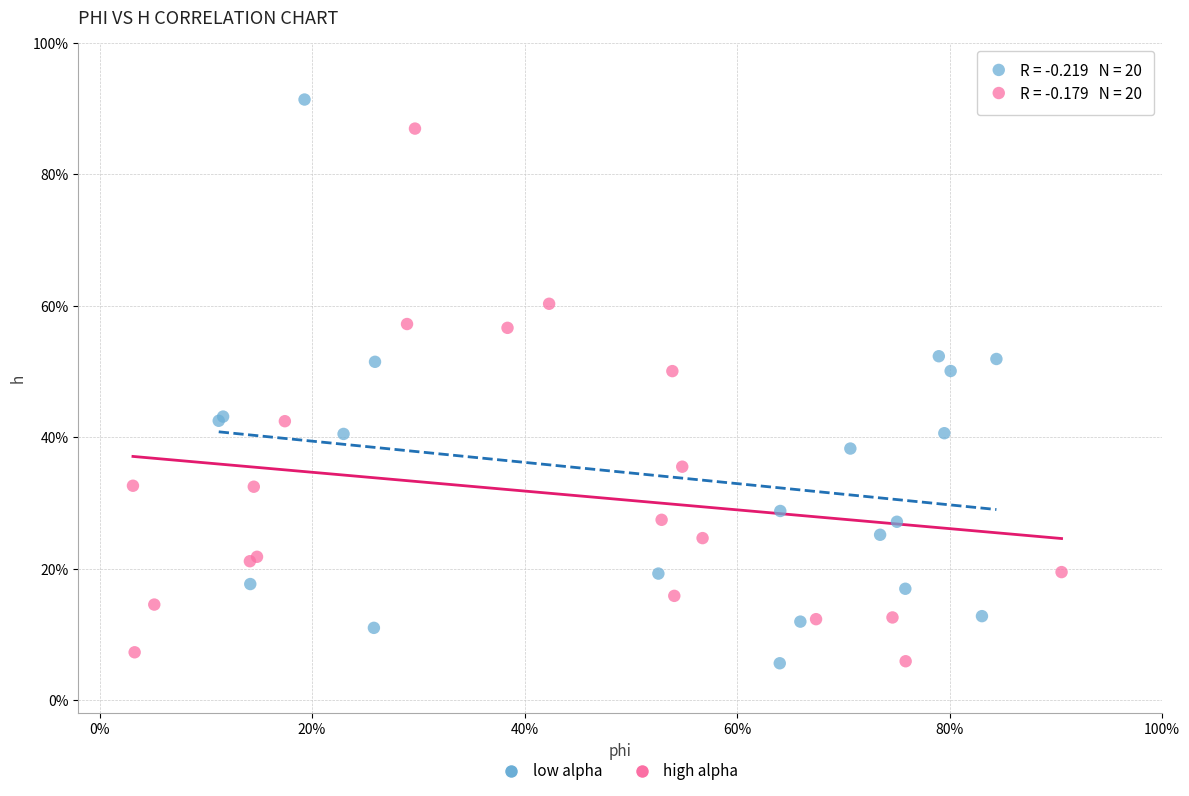

What are all the series names shown in the legend?

low alpha, high alpha